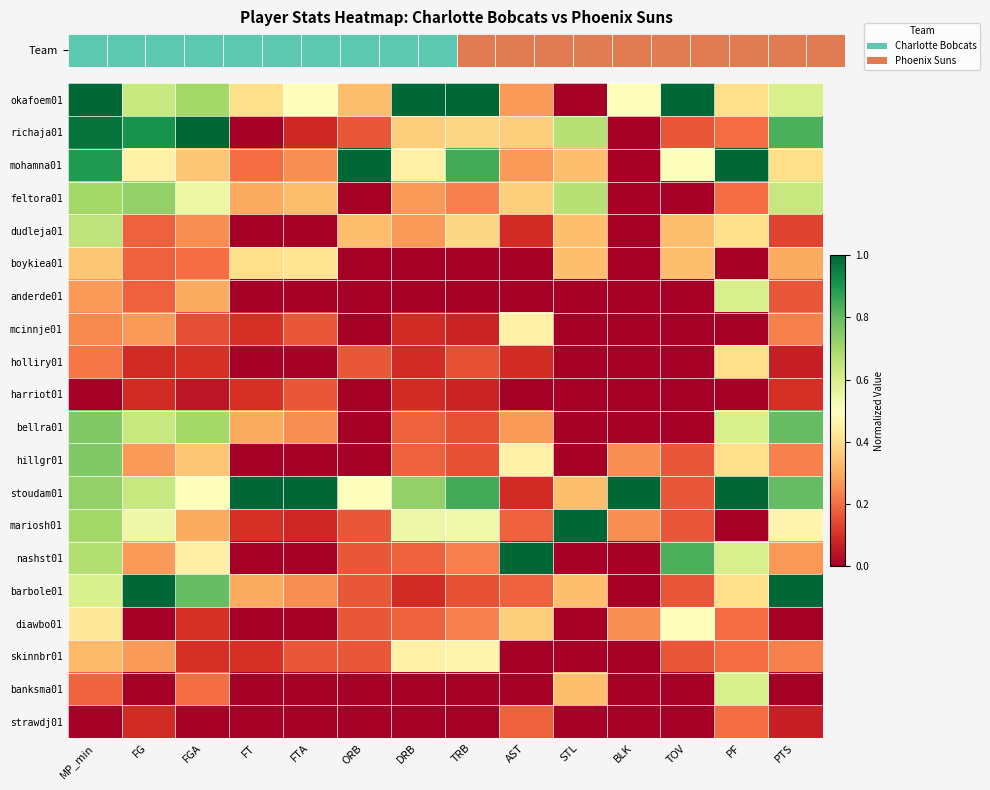

Rank the series at STL from highest to lowest value.

mariosh01, richaja01, feltora01, mohamna01, dudleja01, boykiea01, stoudam01, barbole01, banksma01, okafoem01, anderde01, mcinnje01, holliry01, harriot01, bellra01, hillgr01, nashst01, diawbo01, skinnbr01, strawdj01